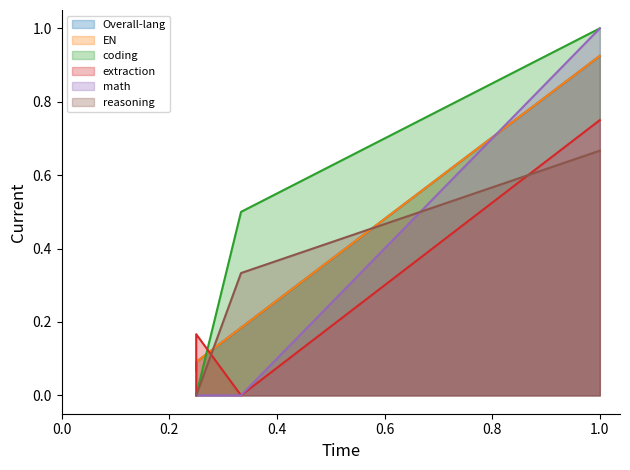

After their last crossing, which series has the higher values: extraction or reasoning?

extraction